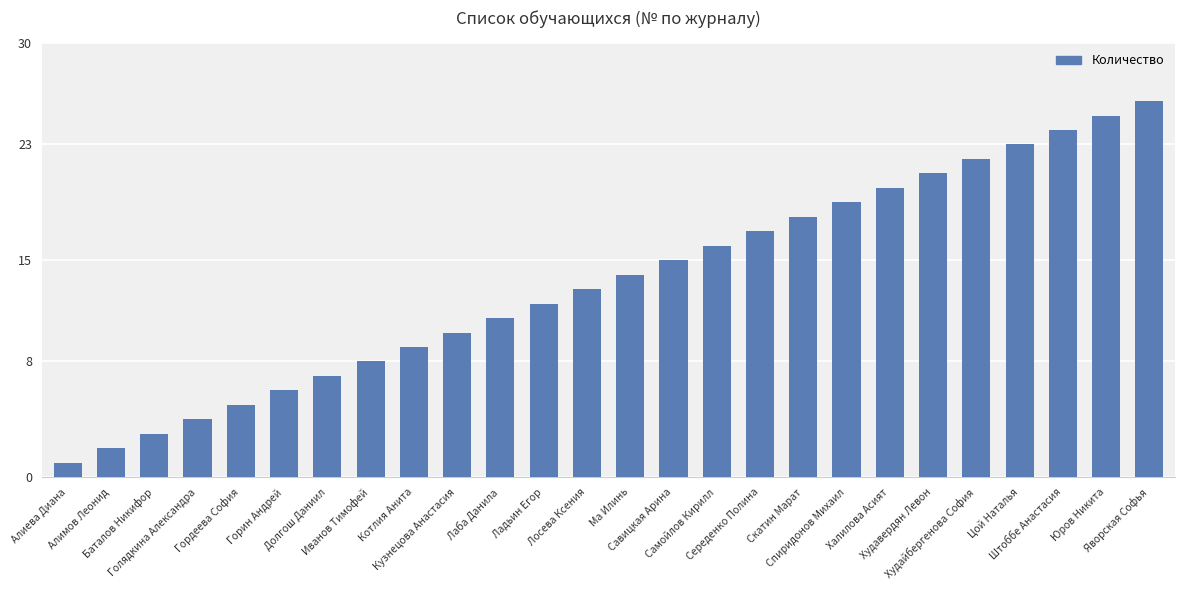

Is it true that the value at Халилова Асият is 20?

True